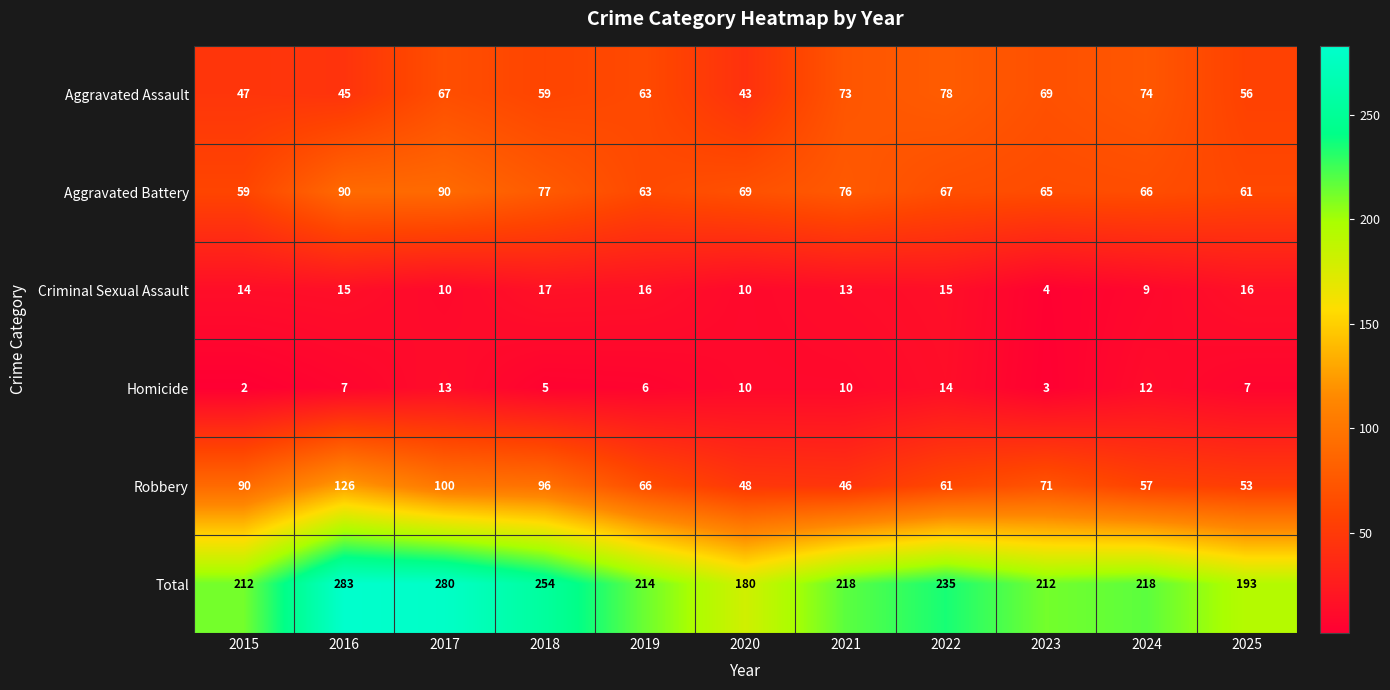

What is the average value of the Criminal Sexual Assault series?

13